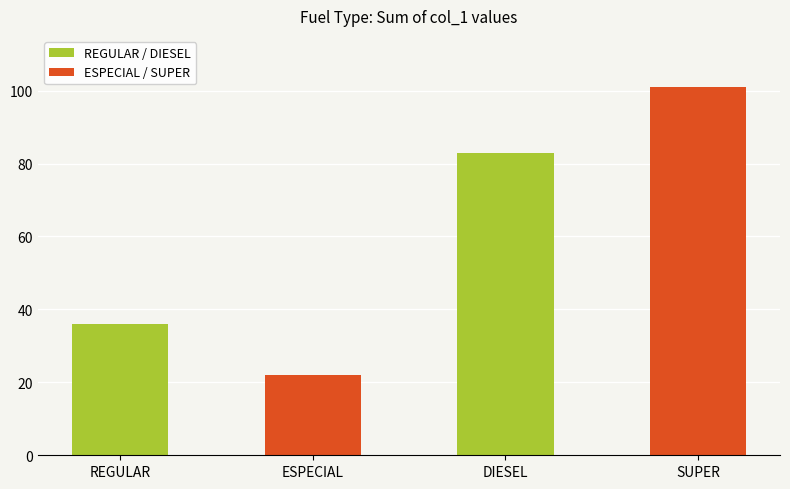

How many distinct data groups are displayed?

1